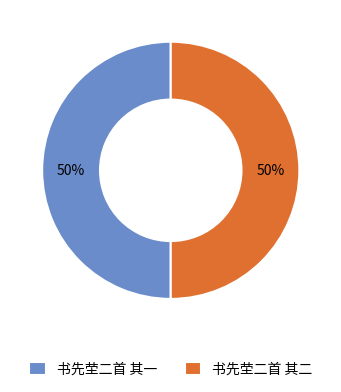

Is the sum of 书先茔二首 其二 and 书先茔二首 其一 greater than half?

Yes